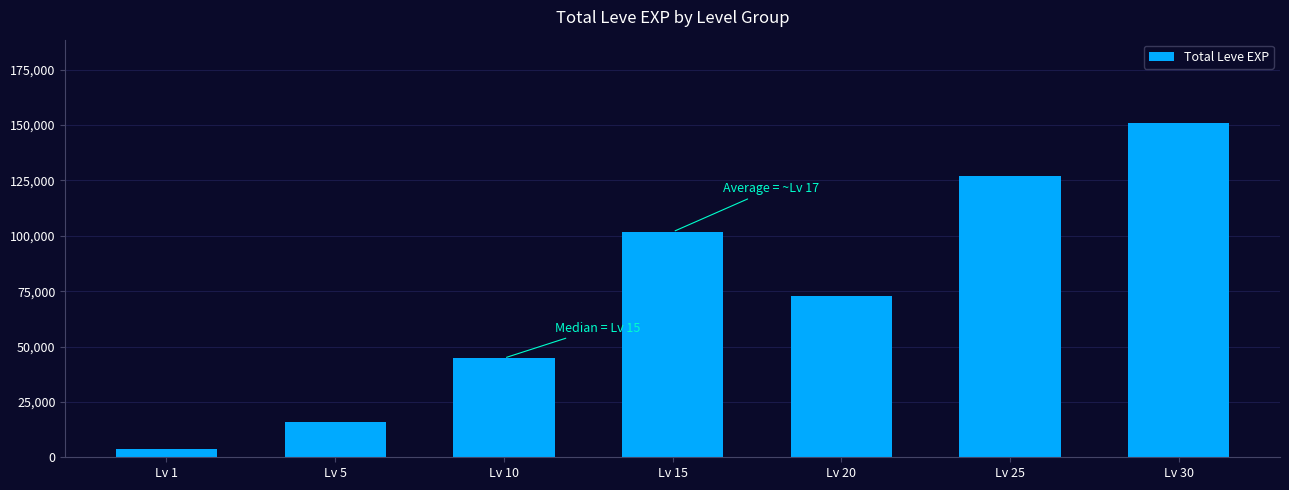

What is the value of the 1st bar from the left?

3561